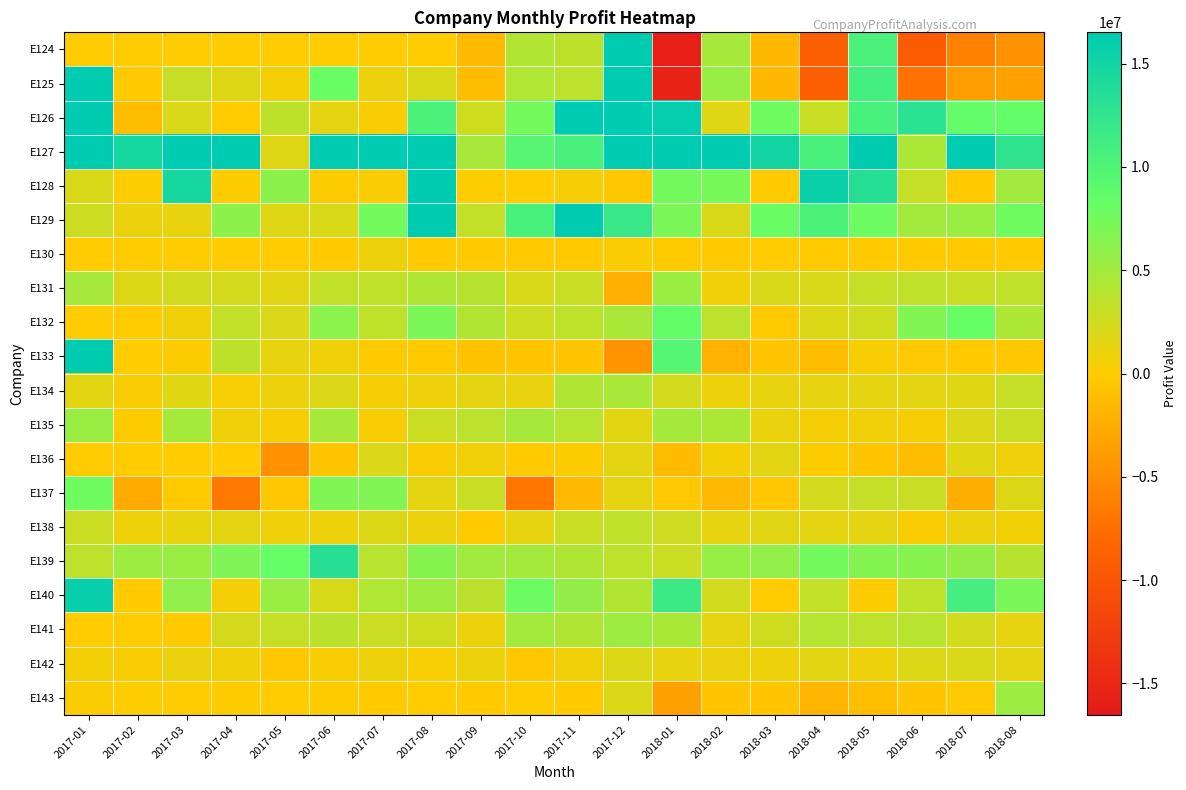

Reading left to right, transcribe all the data shown in this chart.

E124: 2017-01=0.0	2017-02=0.0	2017-03=0.0	2017-04=0.0	2017-05=0.0	2017-06=0.0	2017-07=0.0	2017-08=0.0	2017-09=-1370273.2	2017-10=4132563.3	2017-11=3511217.3	2017-12=17799049.2	2018-01=-15831983.9	2018-02=4760792.0	2018-03=-1578944.4	2018-04=-9046759.4	2018-05=10513061.3	2018-06=-9268073.0	2018-07=-6043279.4	2018-08=-4632454.2
E125: 2017-01=23082271.6	2017-02=-69361.0	2017-03=3035844.0	2017-04=1688145.6	2017-05=540331.7	2017-06=8116500.6	2017-07=1044570.2	2017-08=2104648.6	2017-09=-1231384.9	2017-10=4215358.4	2017-11=3660480.9	2017-12=18666785.4	2018-01=-15457833.2	2018-02=5510964.3	2018-03=-1549430.0	2018-04=-8951283.4	2018-05=10943357.2	2018-06=-7344988.4	2018-07=-3762453.6	2018-08=-3325836.6
E126: 2017-01=16773566.3	2017-02=-1217933.3	2017-03=2029603.4	2017-04=17698.6	2017-05=3498587.3	2017-06=1376955.7	2017-07=266054.2	2017-08=10348530.3	2017-09=2620234.2	2017-10=7423332.7	2017-11=16808431.4	2017-12=19021404.2	2018-01=16091439.4	2018-02=1699123.6	2018-03=7751784.7	2018-04=3018810.6	2018-05=10626496.7	2018-06=13029919.7	2018-07=8553604.8	2018-08=8434201.2
E127: 2017-01=35864241.3	2017-02=14548731.6	2017-03=30603290.4	2017-04=16504822.7	2017-05=1750111.6	2017-06=16764537.1	2017-07=19488304.6	2017-08=22454309.3	2017-09=4708723.7	2017-10=9478107.5	2017-11=10571367.2	2017-12=61636152.6	2018-01=31373003.1	2018-02=17511177.8	2018-03=14965220.0	2018-04=10612672.6	2018-05=29076588.7	2018-06=4508284.6	2018-07=27518035.2	2018-08=12630099.4
E128: 2017-01=2096071.6	2017-02=95077.3	2017-03=14590669.7	2017-04=180883.1	2017-05=6090900.0	2017-06=188327.5	2017-07=254242.1	2017-08=18054835.0	2017-09=111959.0	2017-10=88257.3	2017-11=427950.9	2017-12=-328881.9	2018-01=7453121.2	2018-02=7342393.7	2018-03=-142873.6	2018-04=15646037.3	2018-05=13260043.5	2018-06=3138687.7	2018-07=-38402.0	2018-08=4982602.9
E129: 2017-01=2753886.5	2017-02=1009997.2	2017-03=1199385.8	2017-04=6106392.9	2017-05=1772894.9	2017-06=2046861.0	2017-07=7493754.9	2017-08=20414635.4	2017-09=3278162.1	2017-10=10627169.0	2017-11=19273791.4	2017-12=12009868.7	2018-01=7038202.0	2018-02=2114715.0	2018-03=8038399.2	2018-04=10364406.2	2018-05=7837903.8	2018-06=4952231.4	2018-07=5411305.5	2018-08=7757498.7
E130: 2017-01=0.0	2017-02=0.0	2017-03=0.0	2017-04=0.0	2017-05=0.0	2017-06=-311.3	2017-07=944862.1	2017-08=-926.2	2017-09=-151483.8	2017-10=-12172.8	2017-11=-17157.0	2017-12=217831.8	2018-01=-91723.3	2018-02=-32002.7	2018-03=49768.7	2018-04=-18038.2	2018-05=-107765.5	2018-06=-22656.3	2018-07=-41798.9	2018-08=-87871.5
E131: 2017-01=4765080.3	2017-02=1879686.7	2017-03=2504143.9	2017-04=2267919.1	2017-05=1592802.9	2017-06=3256058.3	2017-07=3411661.5	2017-08=4379475.9	2017-09=3854793.5	2017-10=2096669.4	2017-11=2929547.4	2017-12=-2201992.6	2018-01=5465587.8	2018-02=722522.6	2018-03=2031363.4	2018-04=2061554.6	2018-05=3147595.7	2018-06=3295831.0	2018-07=2941382.0	2018-08=3374654.1
E132: 2017-01=0.0	2017-02=0.0	2017-03=785630.8	2017-04=3241284.5	2017-05=1985713.5	2017-06=6161259.0	2017-07=3452668.7	2017-08=7058713.0	2017-09=4146043.2	2017-10=2736929.8	2017-11=3426780.0	2017-12=4595263.5	2018-01=8445930.6	2018-02=3654658.5	2018-03=-184600.4	2018-04=1852192.9	2018-05=2628602.5	2018-06=6735661.8	2018-07=8229820.7	2018-08=4327645.3
E133: 2017-01=21666666.7	2017-02=0.0	2017-03=135008.9	2017-04=3532959.9	2017-05=1213592.2	2017-06=796646.1	2017-07=-6690.3	2017-08=-19529.0	2017-09=-719342.7	2017-10=-437208.2	2017-11=-536662.3	2017-12=-4518559.4	2018-01=9647167.4	2018-02=-2009127.9	2018-03=-476880.5	2018-04=-1198093.6	2018-05=267663.7	2018-06=-235832.3	2018-07=-104292.6	2018-08=-343085.2
E134: 2017-01=1523436.2	2017-02=311385.1	2017-03=1674045.8	2017-04=361965.8	2017-05=938163.6	2017-06=1856223.4	2017-07=493758.9	2017-08=899859.0	2017-09=1460115.2	2017-10=1194791.0	2017-11=4179897.0	2017-12=4589242.4	2018-01=2350315.4	2018-02=928197.3	2018-03=1201582.2	2018-04=1239571.6	2018-05=1298392.7	2018-06=1372505.5	2018-07=1676294.3	2018-08=3101309.9
E135: 2017-01=5427628.4	2017-02=172328.1	2017-03=4823150.0	2017-04=789137.1	2017-05=428181.8	2017-06=4745178.2	2017-07=281782.8	2017-08=2829278.4	2017-09=3635281.1	2017-10=4721099.0	2017-11=3923195.2	2017-12=1520805.9	2018-01=4779826.5	2018-02=4484366.8	2018-03=1142074.7	2018-04=478932.5	2018-05=745563.8	2018-06=422820.1	2018-07=1959396.8	2018-08=2940144.5
E136: 2017-01=0.0	2017-02=0.0	2017-03=0.0	2017-04=0.0	2017-05=-4699572.4	2017-06=-573504.2	2017-07=2000000.0	2017-08=307428.2	2017-09=720470.1	2017-10=-103846.2	2017-11=181996.9	2017-12=1427608.0	2018-01=-1291025.6	2018-02=586324.8	2018-03=1585961.2	2018-04=134017.0	2018-05=-430431.1	2018-06=-1167726.9	2018-07=1617778.9	2018-08=894681.1
E137: 2017-01=7744947.3	2017-02=-2621526.0	2017-03=-40491.3	2017-04=-6744882.1	2017-05=-334953.0	2017-06=6787664.4	2017-07=6771617.1	2017-08=1387345.2	2017-09=3014498.9	2017-10=-6844277.8	2017-11=-1375340.9	2017-12=1423902.4	2018-01=-274010.2	2018-02=-1528597.8	2018-03=-370885.7	2018-04=2327799.7	2018-05=3100970.5	2018-06=3016019.0	2018-07=-2411735.3	2018-08=1889724.8
E138: 2017-01=2800260.8	2017-02=882309.9	2017-03=1194200.8	2017-04=1418264.9	2017-05=837884.6	2017-06=875619.7	2017-07=1932966.1	2017-08=1043462.8	2017-09=-78292.9	2017-10=1294165.4	2017-11=2962793.2	2017-12=3323832.8	2018-01=2649111.6	2018-02=1324381.2	2018-03=1549098.1	2018-04=1463182.9	2018-05=1463926.6	2018-06=206084.5	2018-07=1083540.0	2018-08=649440.2
E139: 2017-01=3566725.2	2017-02=5319585.6	2017-03=5413264.9	2017-04=6889962.5	2017-05=8293641.4	2017-06=13289698.2	2017-07=3784218.7	2017-08=6420268.6	2017-09=5085347.8	2017-10=4885171.1	2017-11=4263504.0	2017-12=3556942.2	2018-01=2816813.5	2018-02=5596435.0	2018-03=5807252.6	2018-04=7539120.5	2018-05=6641362.0	2018-06=6434791.5	2018-07=5805829.1	2018-08=3871180.1
E140: 2017-01=15822201.6	2017-02=-4746.0	2017-03=5904878.1	2017-04=610185.8	2017-05=5450515.7	2017-06=2171279.4	2017-07=4239309.6	2017-08=5192813.6	2017-09=3682558.9	2017-10=7890530.0	2017-11=5783042.2	2017-12=4112828.4	2018-01=11633458.1	2018-02=2500206.8	2018-03=29517.2	2018-04=3257419.3	2018-05=138977.1	2018-06=3577144.8	2018-07=10881753.4	2018-08=7124603.8
E141: 2017-01=0.0	2017-02=0.0	2017-03=-188757.6	2017-04=2211402.3	2017-05=3100110.4	2017-06=3681758.8	2017-07=2798892.4	2017-08=2587235.8	2017-09=1055232.5	2017-10=4911292.2	2017-11=4143526.3	2017-12=5312916.8	2018-01=4523592.6	2018-02=1421542.5	2018-03=2610245.5	2018-04=3897051.5	2018-05=3589432.7	2018-06=3759761.1	2018-07=2280183.1	2018-08=1309021.0
E142: 2017-01=636573.4	2017-02=279463.8	2017-03=1048846.9	2017-04=797287.5	2017-05=-324349.3	2017-06=320815.8	2017-07=912569.8	2017-08=381422.7	2017-09=961617.8	2017-10=-348397.5	2017-11=796793.9	2017-12=1847974.1	2018-01=1176151.5	2018-02=1036221.8	2018-03=934751.0	2018-04=1556859.3	2018-05=841397.2	2018-06=1870225.6	2018-07=2044578.0	2018-08=1396572.6
E143: 2017-01=249453.7	2017-02=115888.0	2017-03=32325.2	2017-04=166323.5	2017-05=6703.7	2017-06=176009.6	2017-07=-937.3	2017-08=16121.3	2017-09=-30191.1	2017-10=79372.7	2017-11=-49238.3	2017-12=1984236.4	2018-01=-3347406.5	2018-02=-479387.3	2018-03=-498752.6	2018-04=-1805983.7	2018-05=-1022319.6	2018-06=-466934.5	2018-07=-207784.5	2018-08=5233894.3